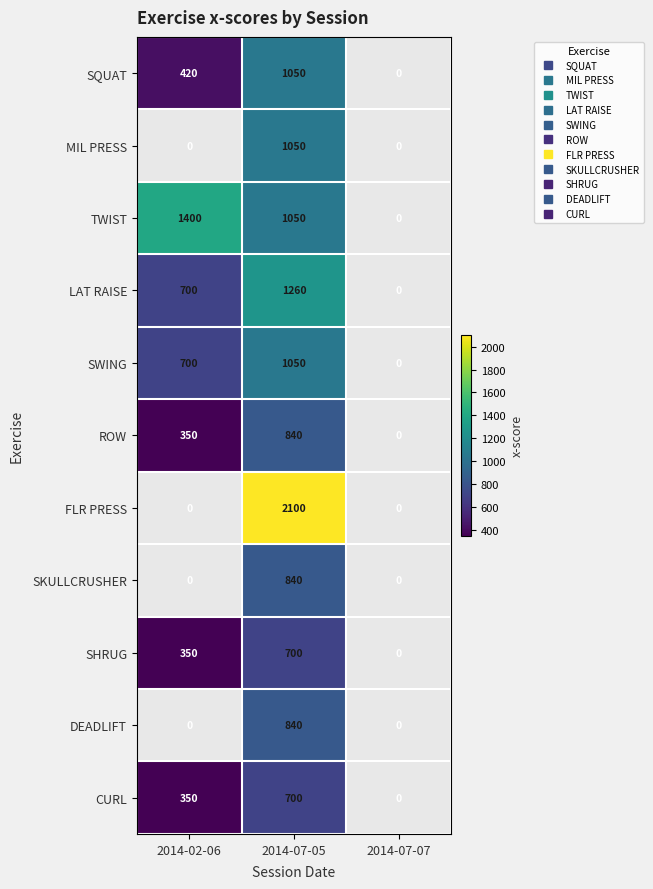

At which category does the chart reach its minimum across all series?

2014-02-06